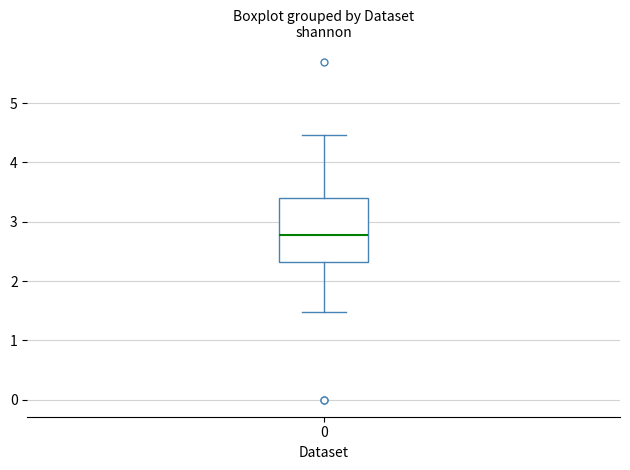

Transcribe this box plot: give where the median line is, the range the box spans, and where the two whiskers end, as read against the y-axis. The values are not printed on the chart, so give them approximately, as read against the axis.

median 2.8, box 2.3 to 3.4, whiskers 1.5 to 4.5